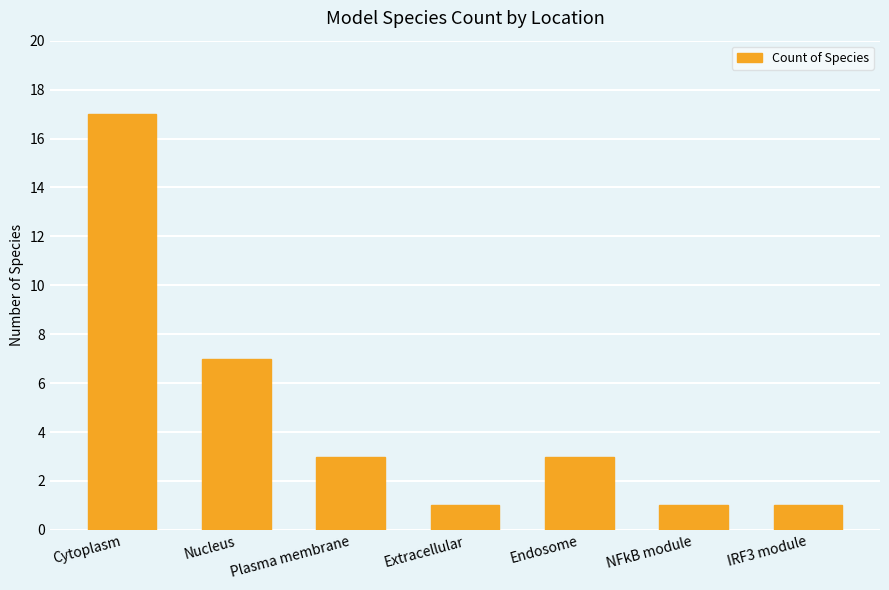

What is the label of the 3rd bar from the right?

Endosome